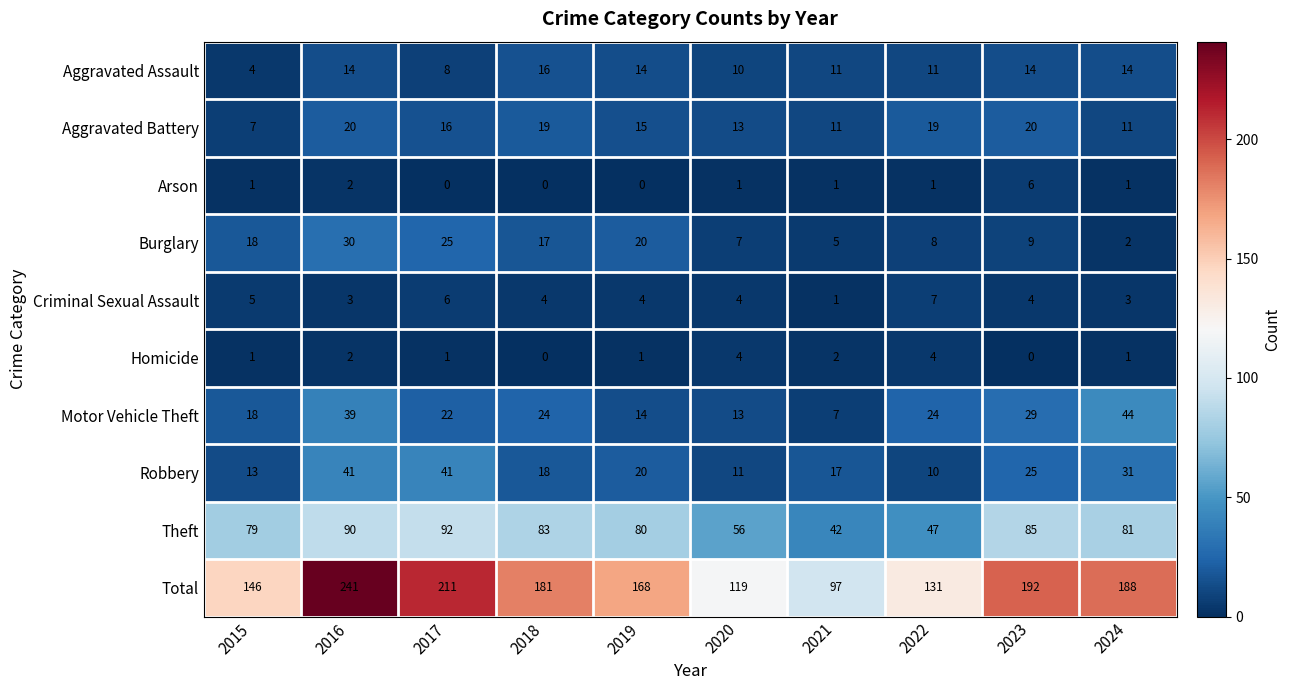

Which series has the largest total across all categories?

Total